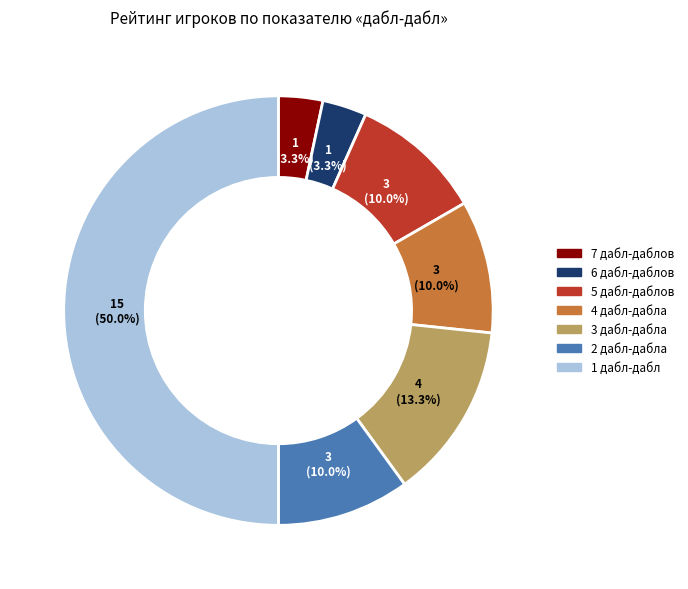

Count the number of slices in the pie.

7